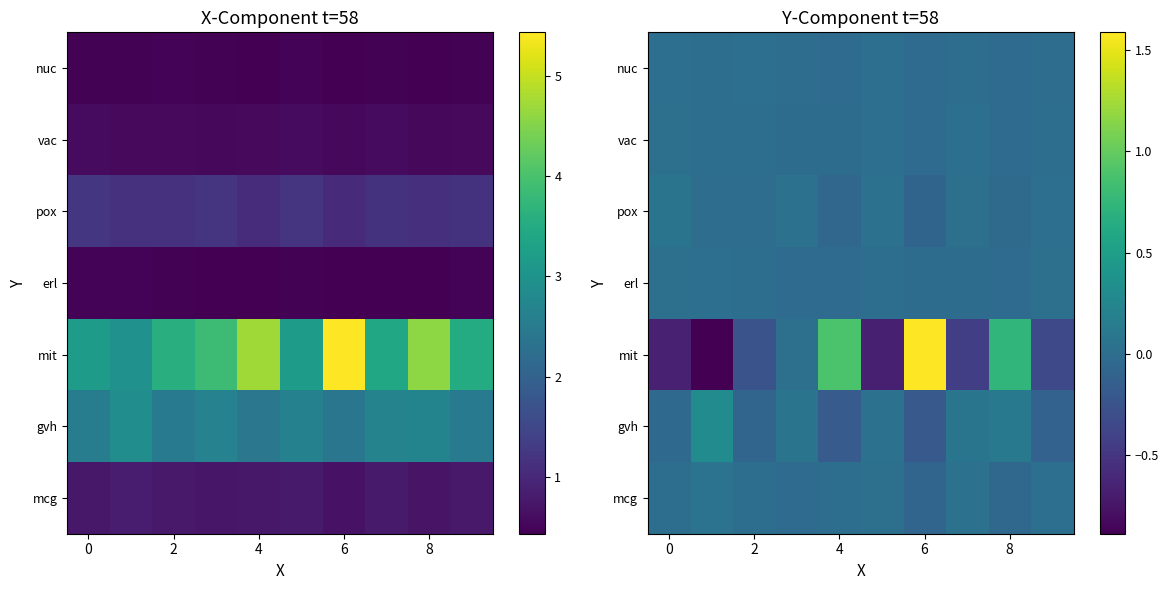

How many values in the pox series are below 0?

5